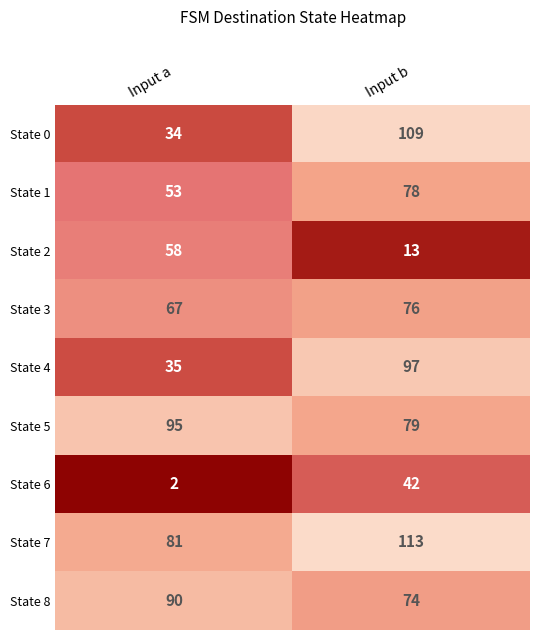

Which series has the largest total across all categories?

State 7